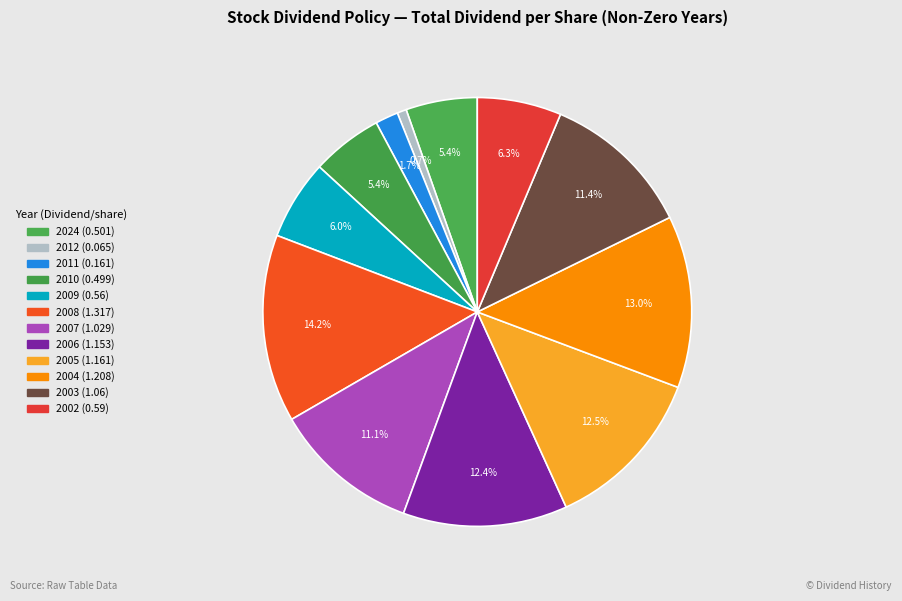

Count the number of slices in the pie.

12